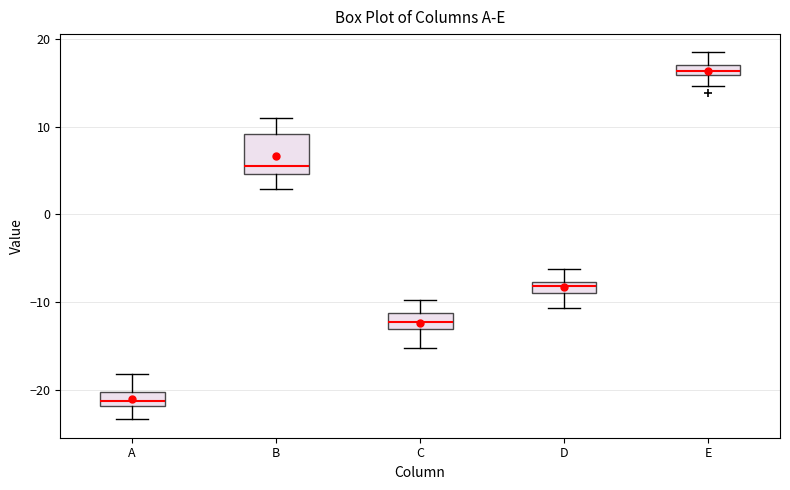

Which box is the tallest, from its lower edge to its upper edge?

B